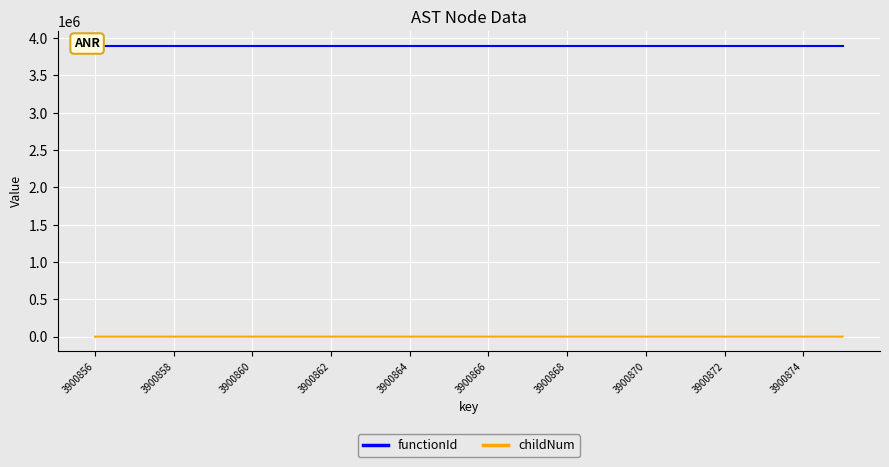

Is it true that childNum equals 0 at 3900868?

True